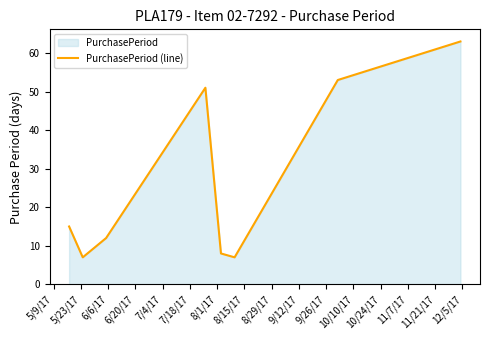

True or false: the data has more than 1 interior local peaks.

False